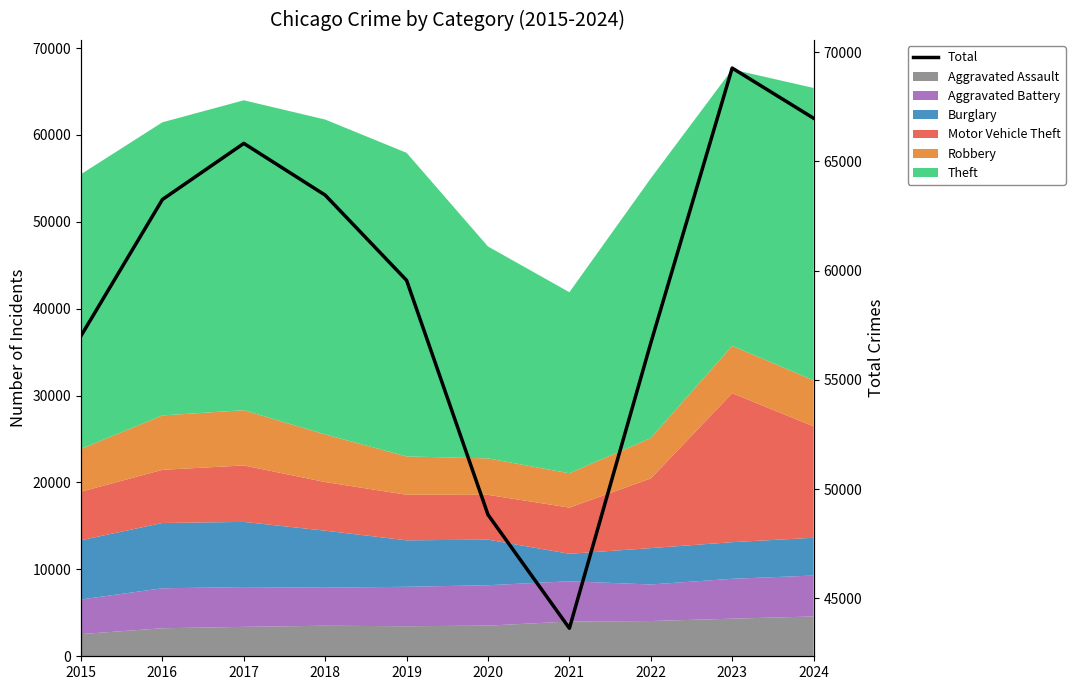

Rank the categories by value from highest to lowest.

2023, 2024, 2017, 2018, 2016, 2019, 2015, 2022, 2020, 2021